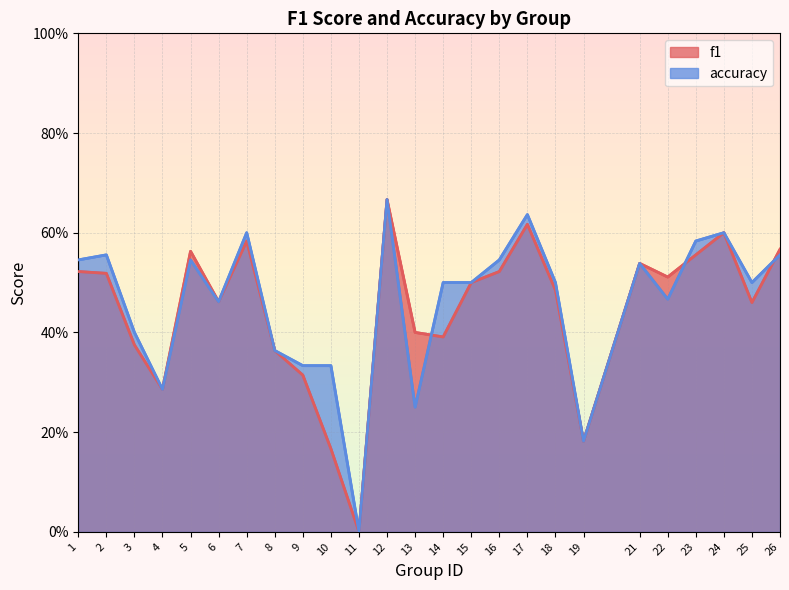

At which category does f1 reach its first local peak?

5